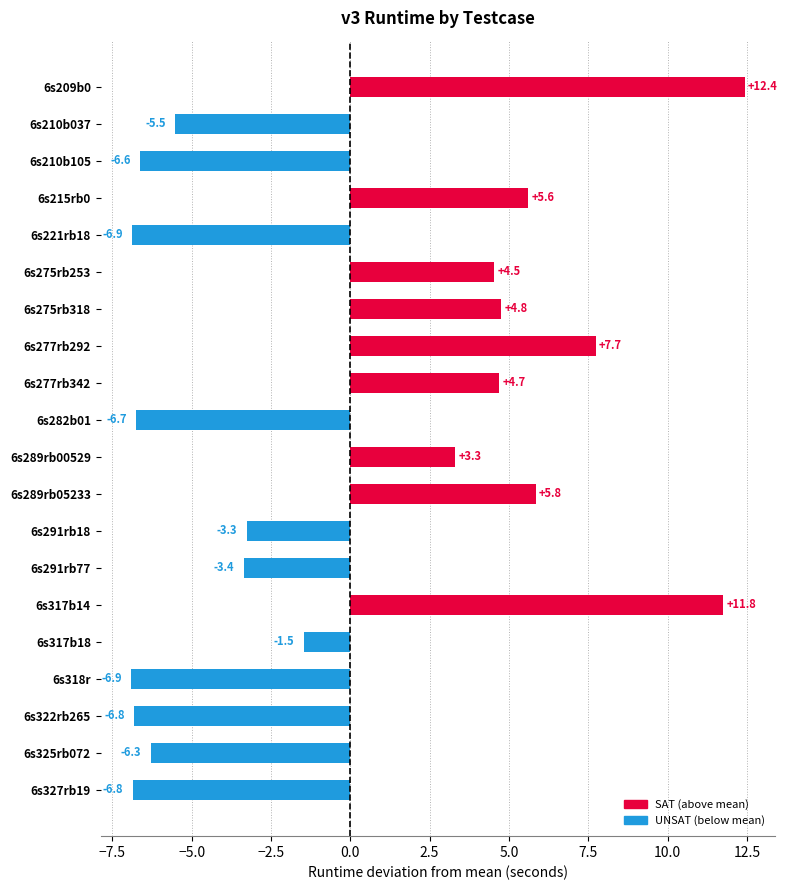

Which label corresponds to the largest value in the chart?

6s209b0